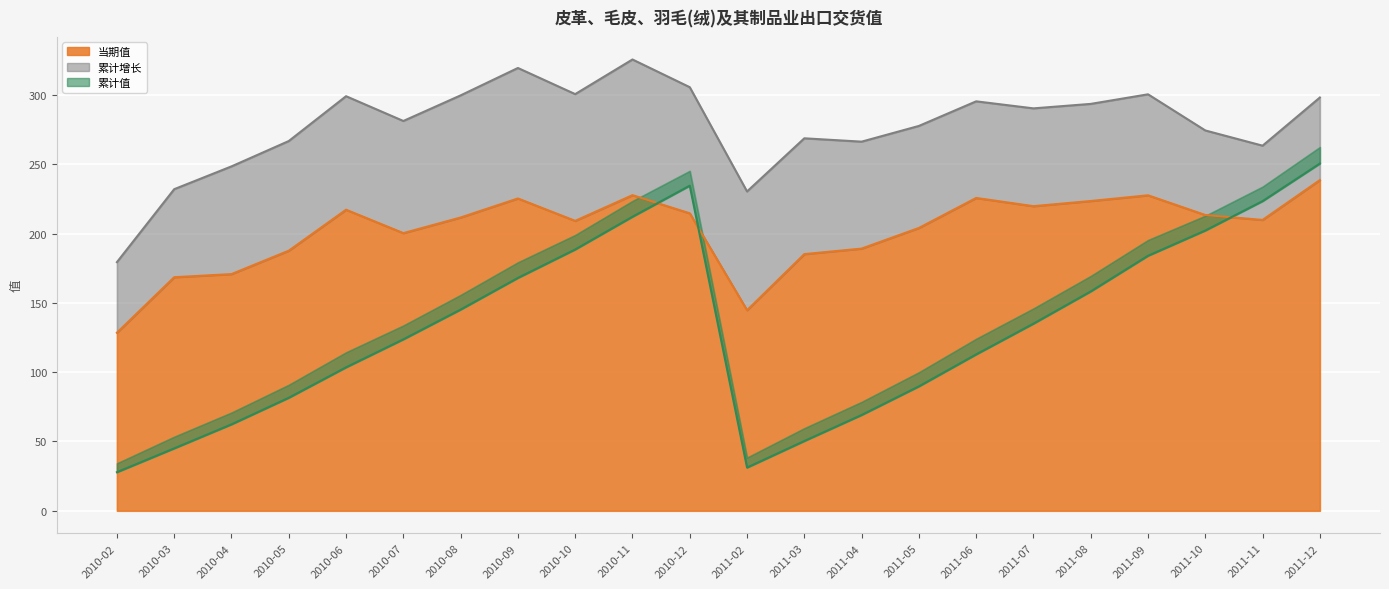

Read the 累计值 value at 2010-11.

212.2